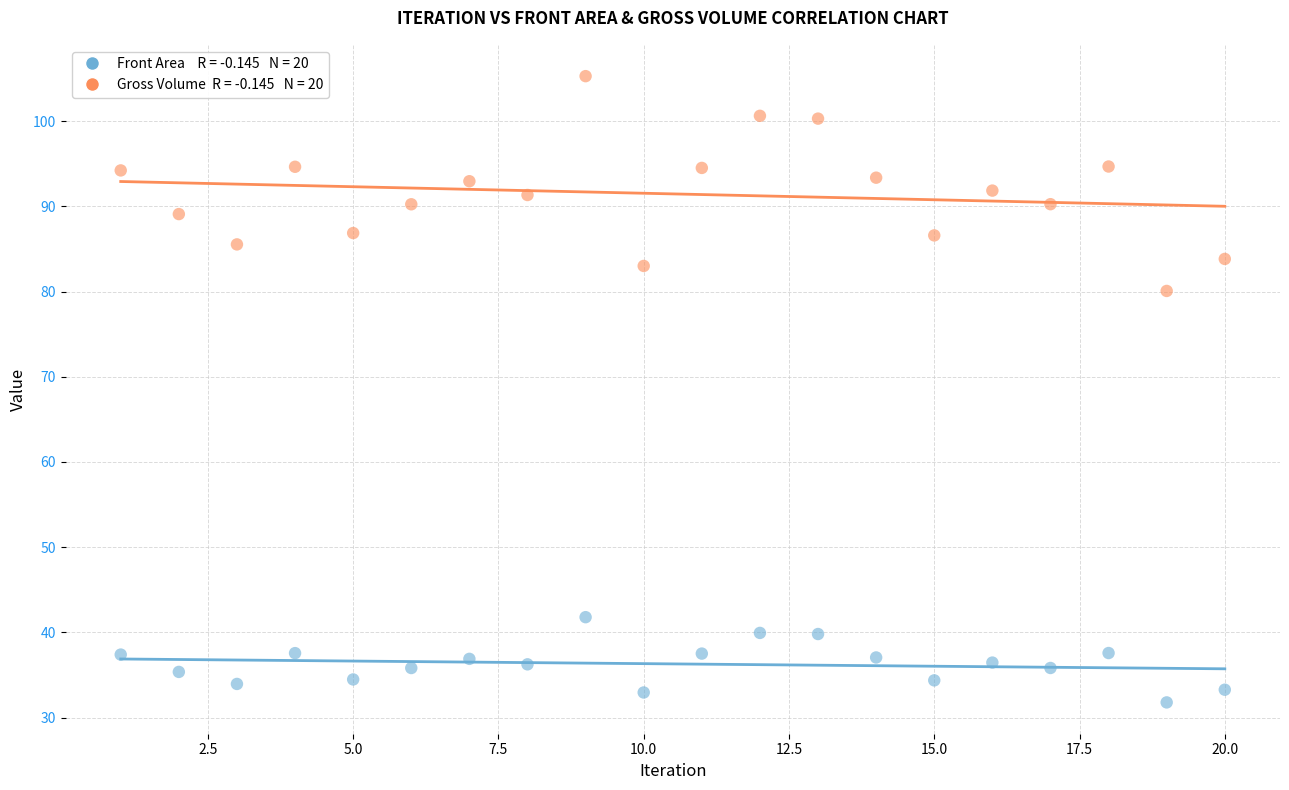

Across all data points, what is the range of X values (max minus min)?

19.0